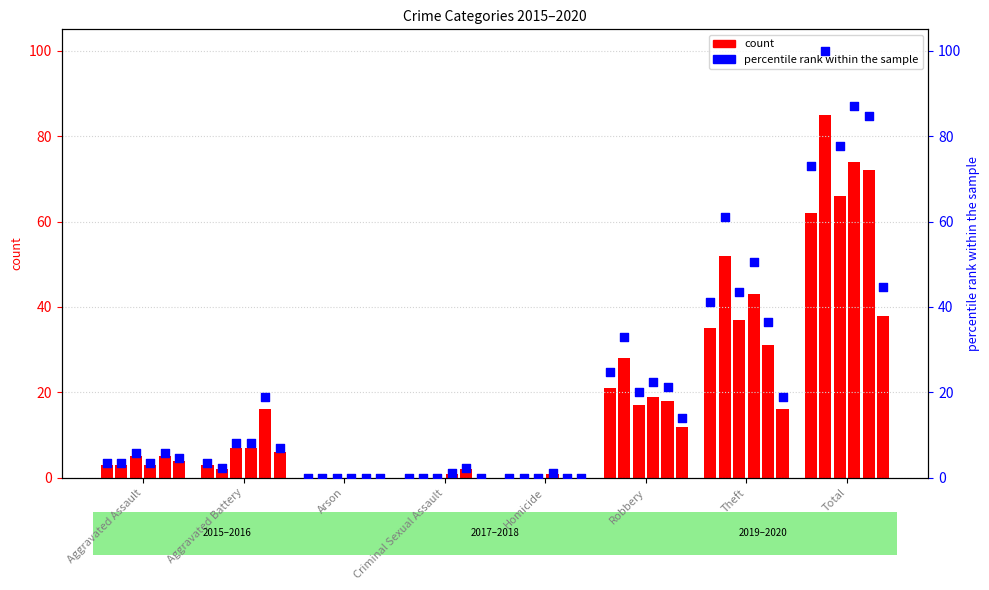

At how many categories does at least one series exceed 69?

1